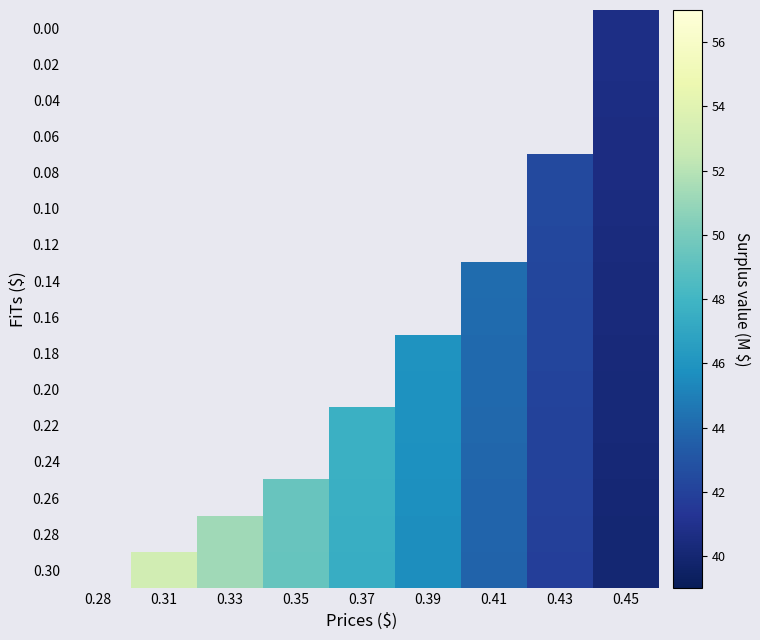

Which label corresponds to the largest value in the chart?

0.31